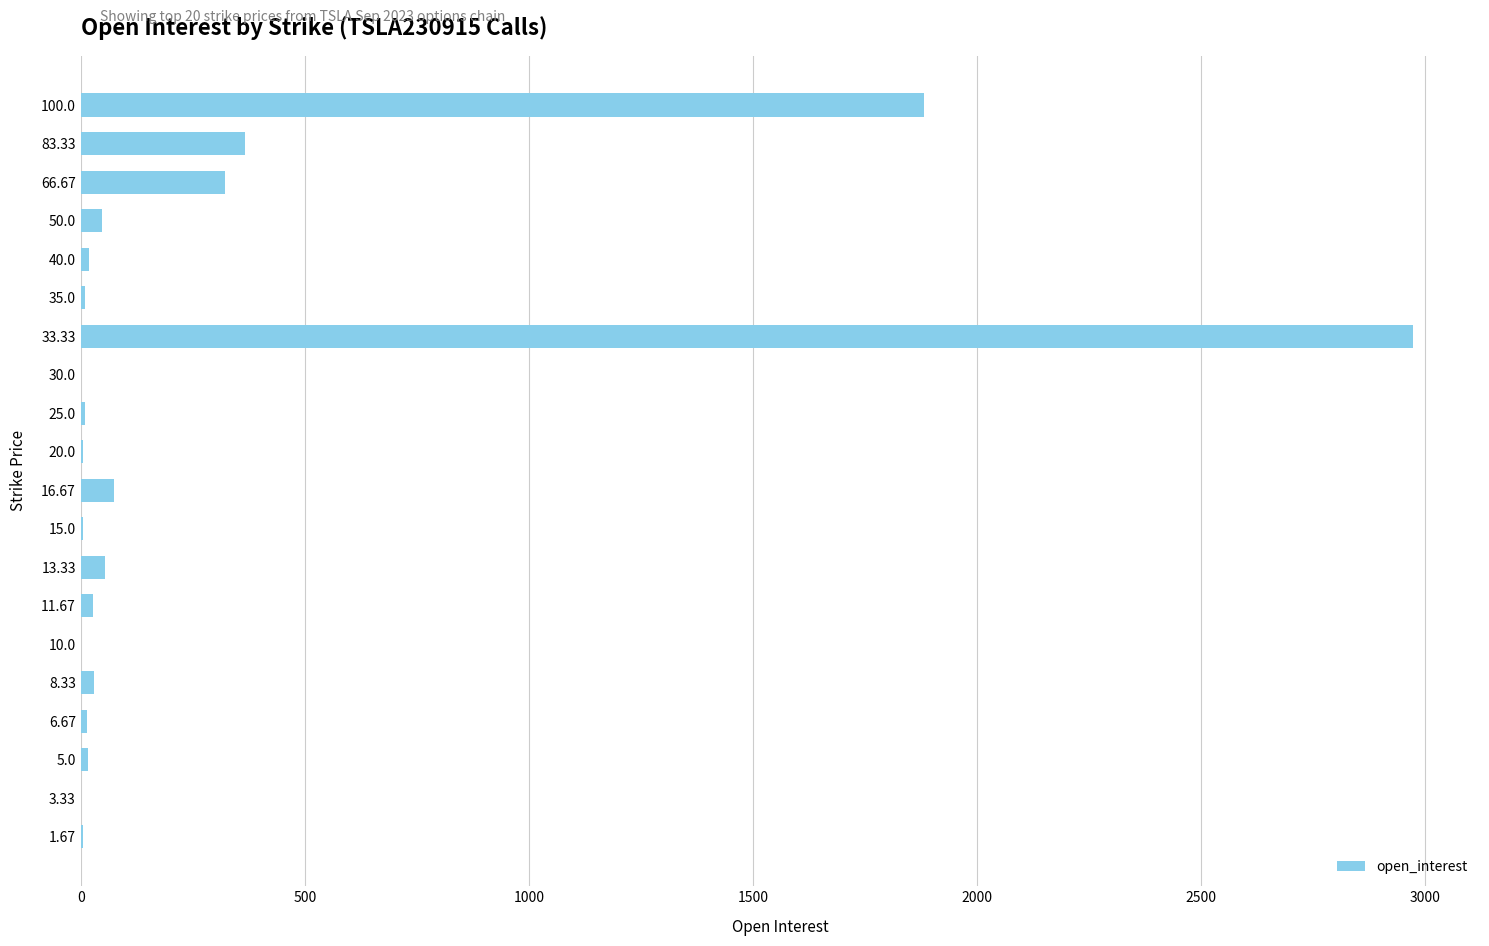

What is the sum of all values?

5860